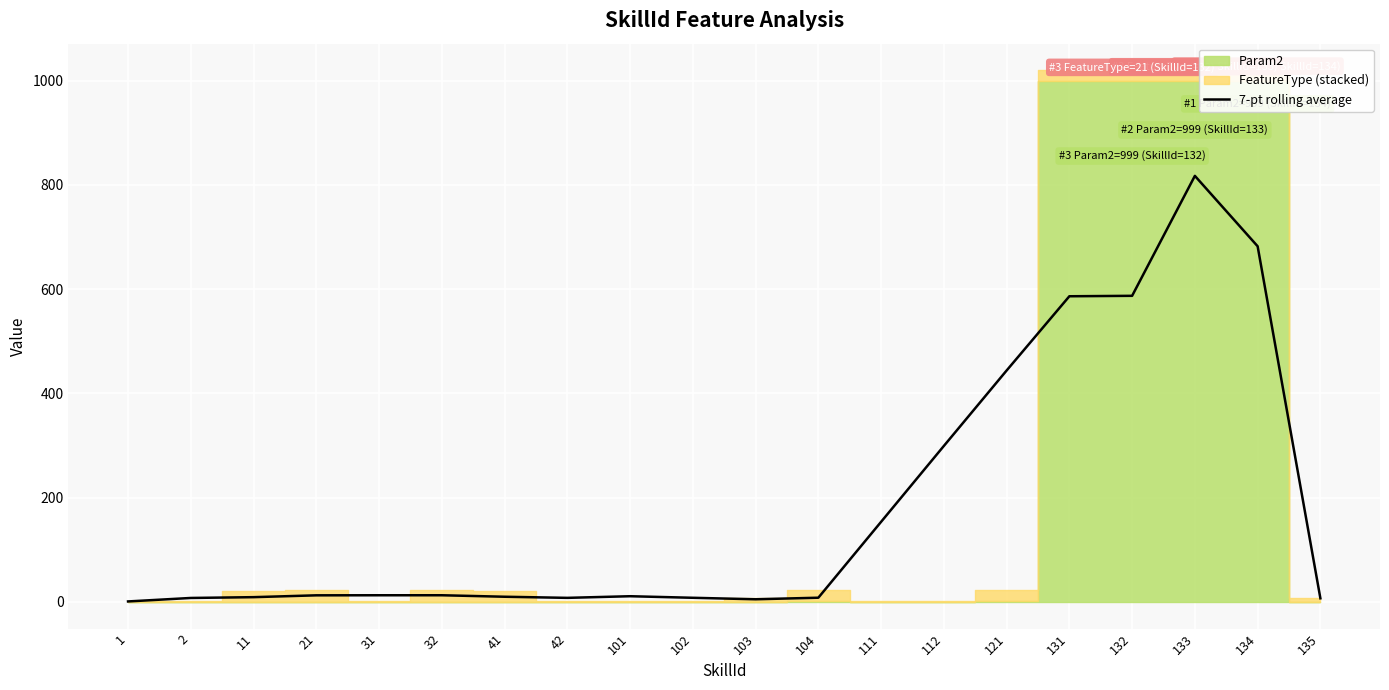

What is the minimum value shown in the chart?

1.0